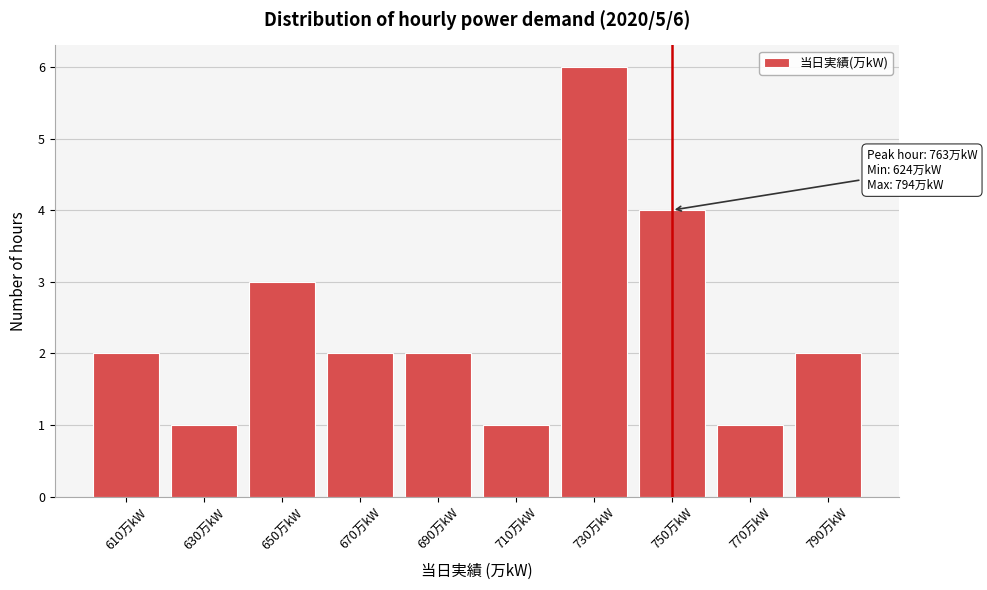

Reading left to right, list all the values displayed in this chart.

610万kW=2	630万kW=1	650万kW=3	670万kW=2	690万kW=2	710万kW=1	730万kW=6	750万kW=4	770万kW=1	790万kW=2